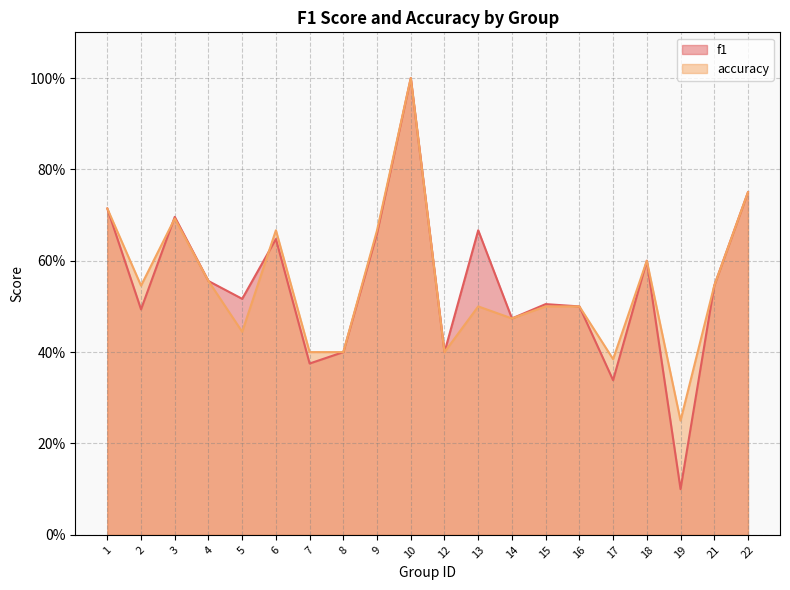

What is the highest value of the f1 series?

1.0